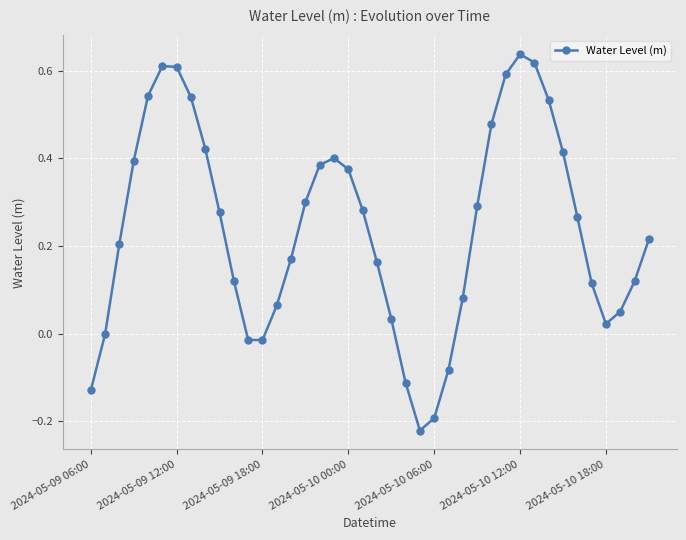

What is the difference between the second highest and minimum values?

0.8